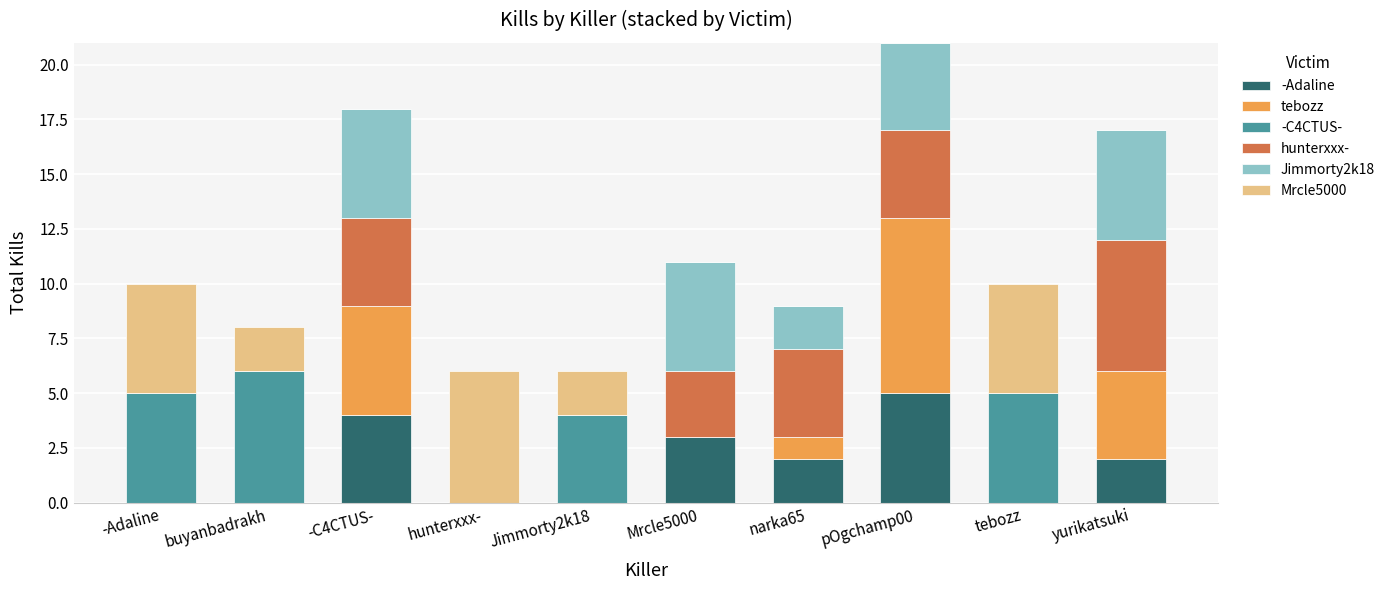

What are all the series names shown in the legend?

-Adaline, tebozz, -C4CTUS-, hunterxxx-, Jimmorty2k18, Mrcle5000